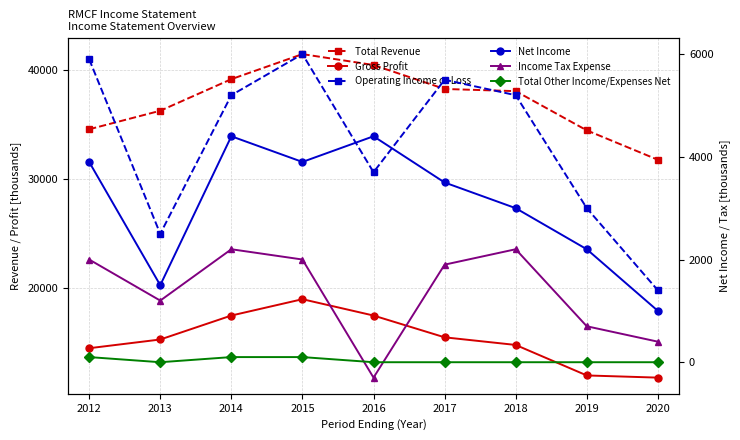

Is this an area chart (filled region under the line)?

No